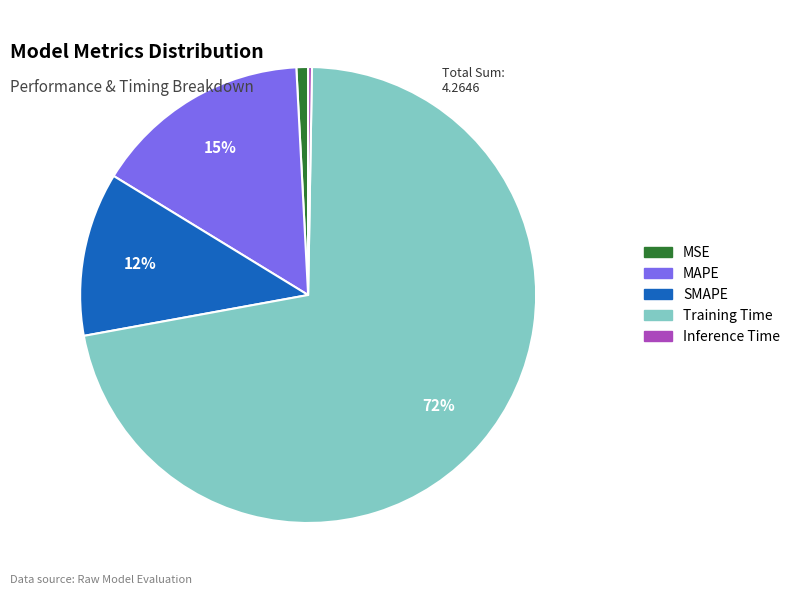

Which has a higher value, Training Time or MSE?

Training Time